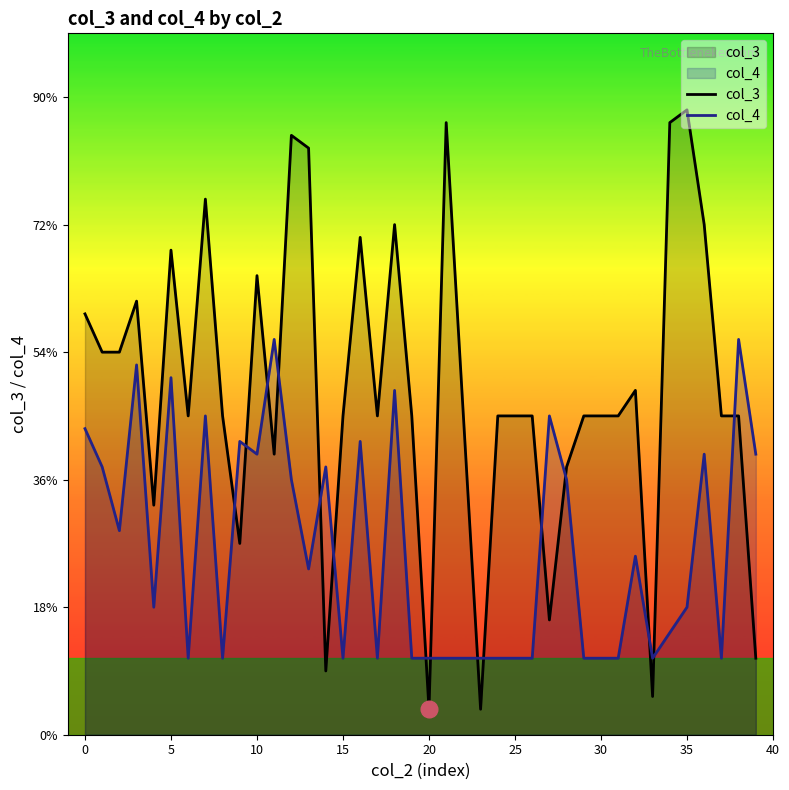

How many lines are shown in the chart?

2